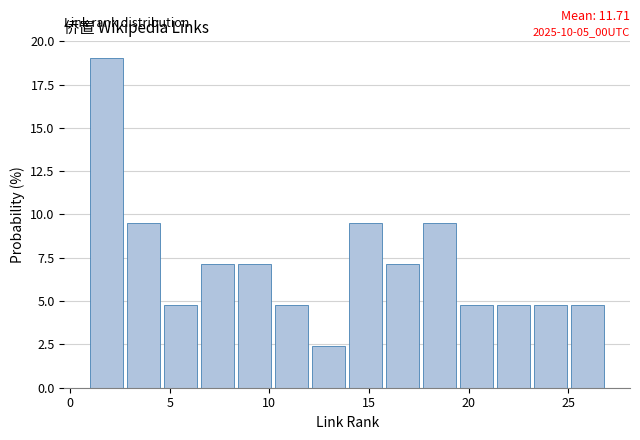

Read against the x-axis, roughly where is the centre of the tallest bar?

2.0